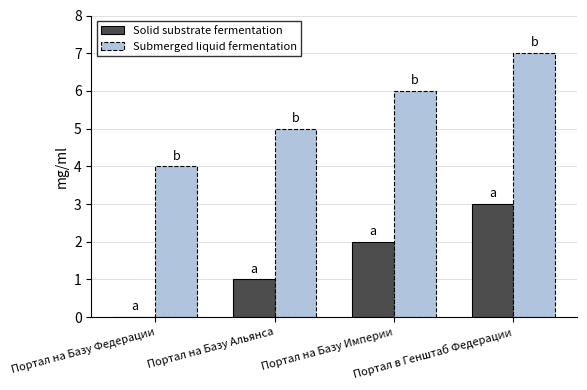

Which series has the largest total across all categories?

Submerged liquid fermentation